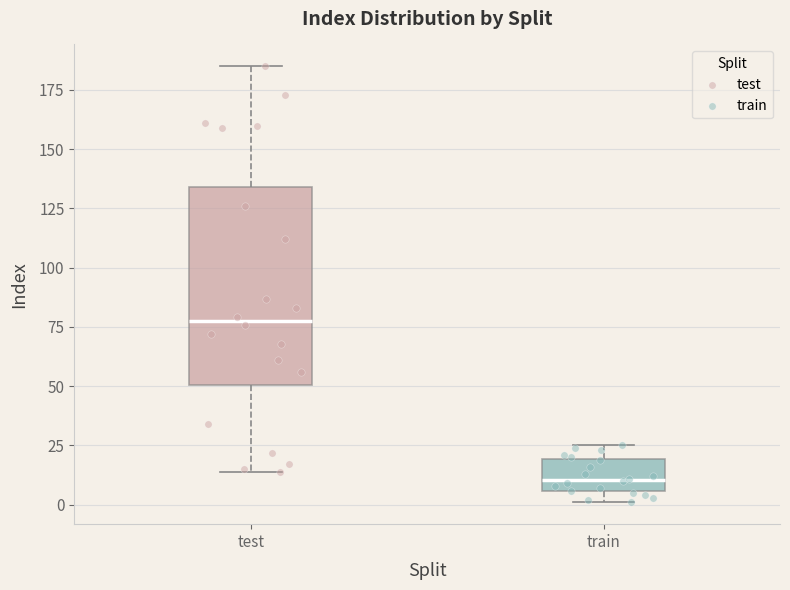

Where is the lower edge of the box for train on the y-axis? The values are not printed on the chart, so give them approximately, as read against the axis.

5